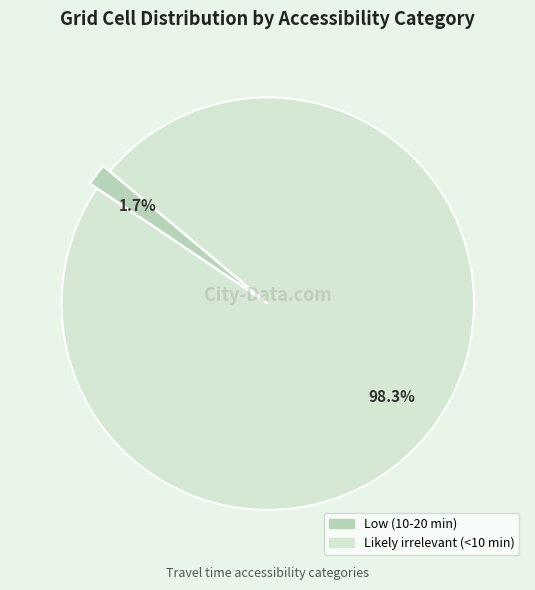

To the nearest percent, what percentage of the pie is Likely irrelevant (<10 min)?

98%